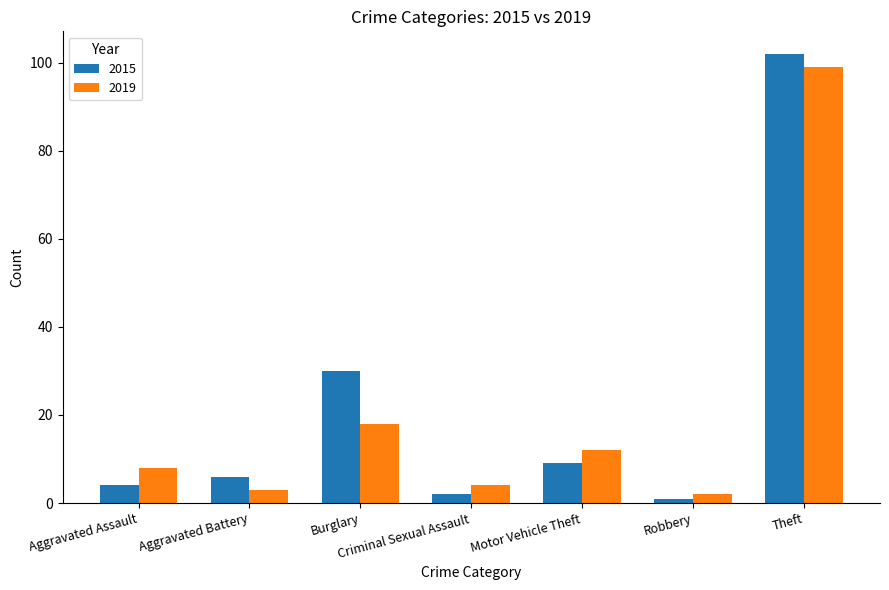

At which category is the sum across all series the highest?

Theft